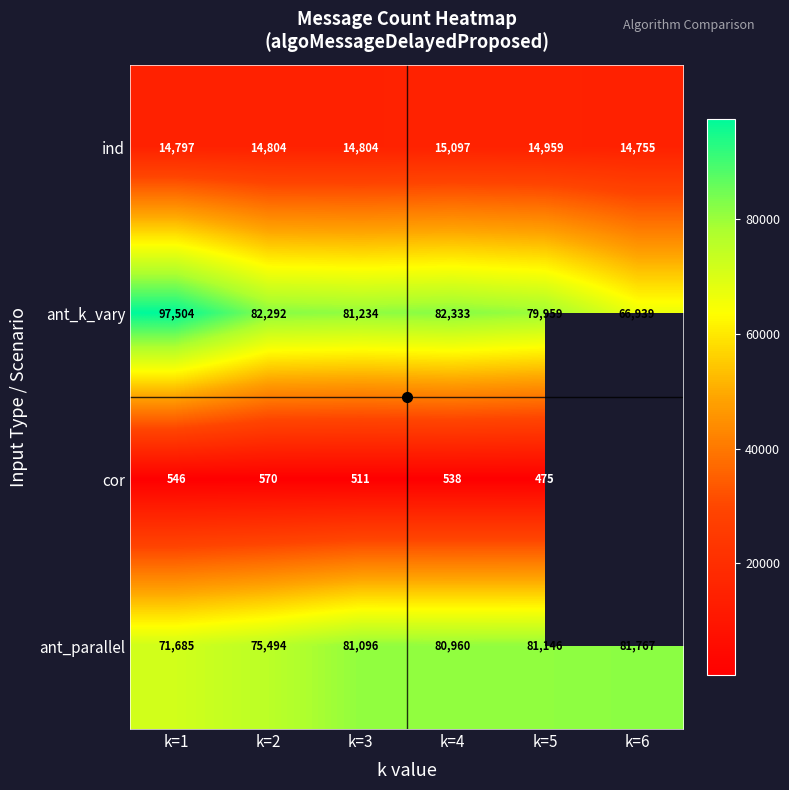

Is it true that ind equals 8820 at k=3?

False